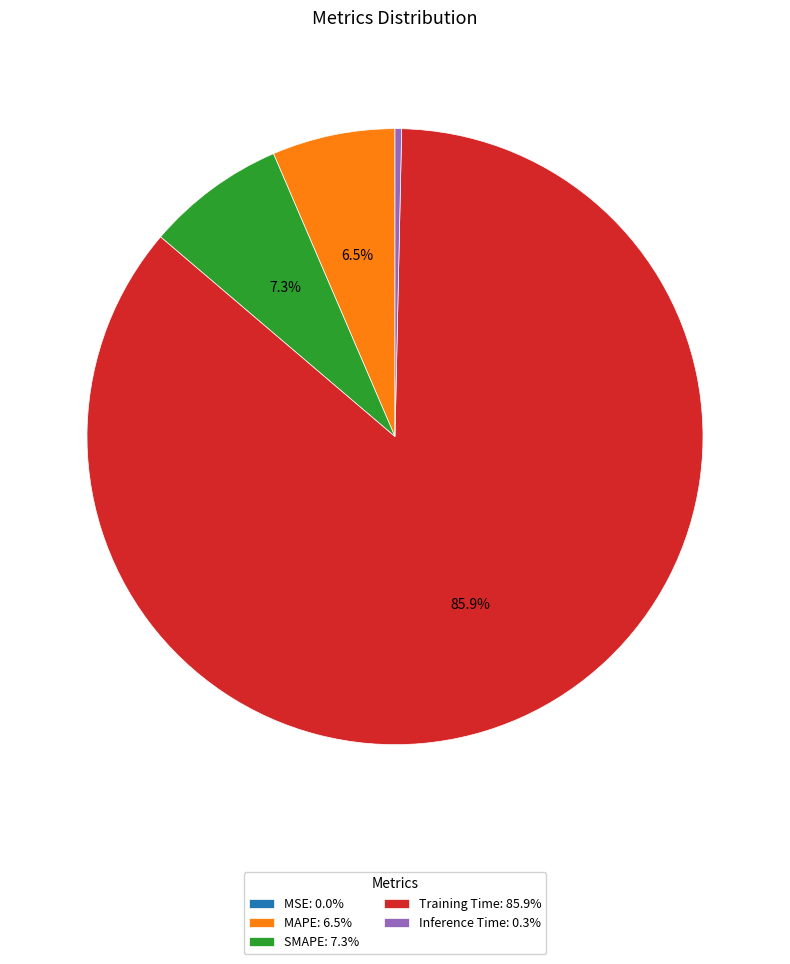

Is Inference Time the majority of the pie?

No